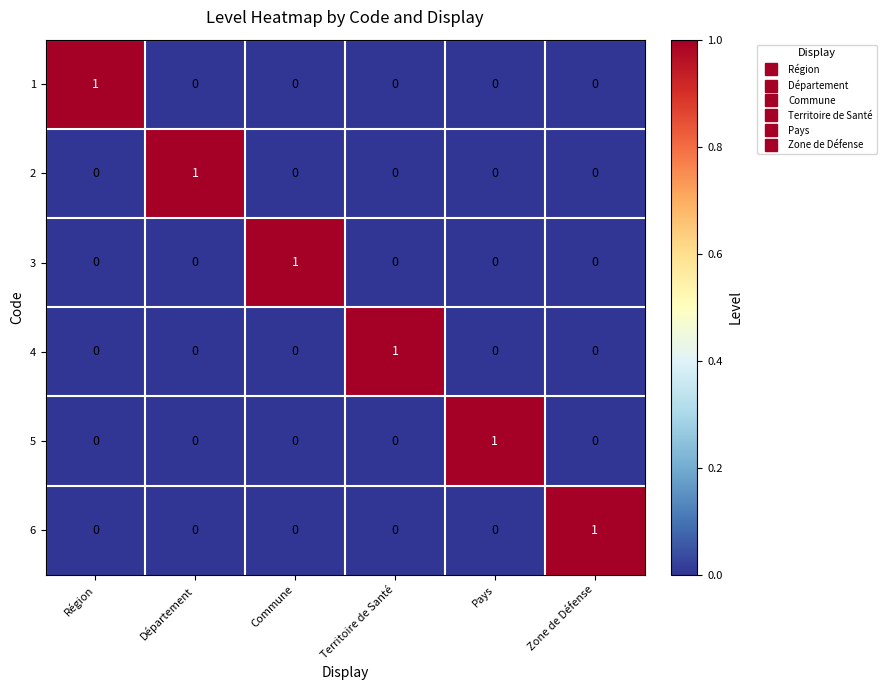

At how many categories does at least one series exceed 0?

6